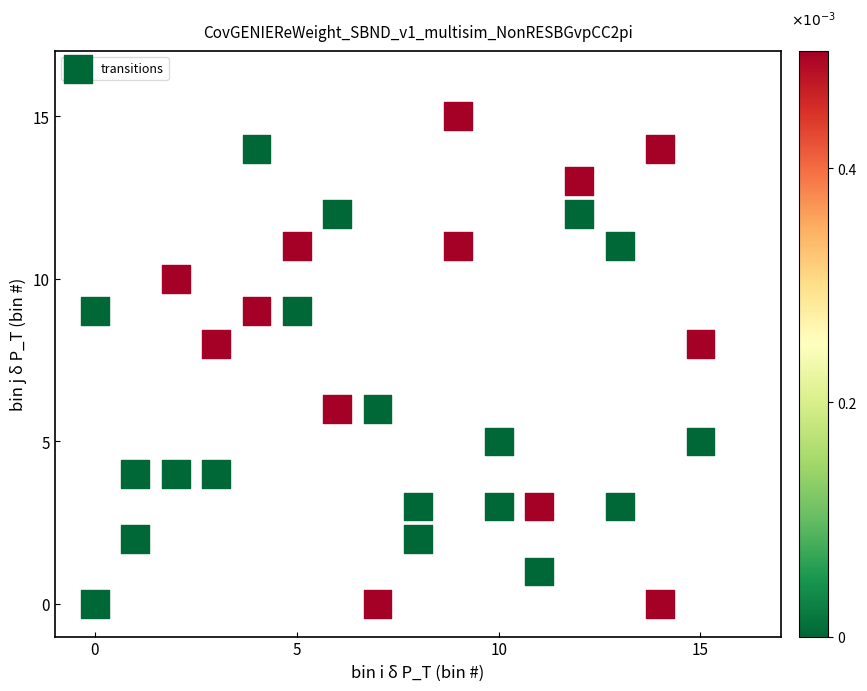

What is the range of X values (max minus min)?

15